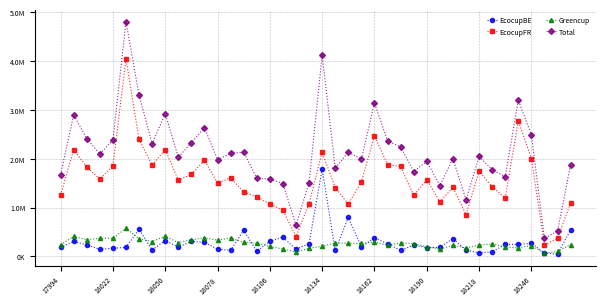

Reading right to left, what are all the values shown in this chart?

EcocupBE: 543503.8	45992.8	69516.8	267364.7	245874.6	246576.7	92638.4	73564.5	127144.0	364895.5	182271.8	180330.3	228821.9	125010.5	256629.1	380630.8	195779.4	796269.1	121636.9	1786235.1	263232.1	145570.7	394324.9	310375.6	104911.5	532773.2	125251.2	146688.1	285520.4	305971.8	189973.0	324875.4	132429.2	553552.6	184744.4	165789.3	142498.2	237369.7	305684.2	183782.4
EcocupFR: 1092217.9	369736.2	233588.2	1999941.3	2773401.1	1192661.9	1425892.6	1741679.6	855723.6	1410544.7	1118624.8	1566844.7	1247488.1	1841059.9	1878977.7	2466886.7	1526503.5	1068964.9	1407792.4	2130445.8	1077979.8	406364.7	944422.3	1071996.3	1223223.4	1316425.8	1608666.3	1500549.7	1967909.3	1679894.1	1559241.3	2186191.3	1868421.7	2392021.9	4040931.9	1845931.5	1580339.5	1829501.6	2183681.9	1253421.9
Greencup: 242231.7	101221.9	64783.5	221463.0	176391.3	192050.1	255297.0	230329.1	173007.1	227236.9	148006.5	196666.3	260619.4	275963.9	227064.2	293489.7	265178.0	269127.1	273972.8	208073.5	164778.8	87113.6	151851.2	202221.9	271321.7	284763.7	374710.3	330066.8	381303.5	339189.7	281138.8	411977.8	303775.7	358645.7	575227.3	371956.9	369713.7	343211.1	406763.6	238336.1
Total: 1877953.3	516950.8	367888.5	2488769.0	3195667.1	1631288.6	1773828.0	2045573.2	1155874.7	2002677.1	1448903.1	1943841.3	1736929.4	2242034.4	2362671.0	3141007.3	1987460.9	2134361.1	1803402.1	4124754.4	1505990.7	639048.9	1490598.5	1584593.8	1599456.6	2133962.6	2108627.9	1977304.6	2634733.2	2325055.6	2030353.1	2923044.4	2304626.5	3304220.2	4800903.5	2383677.7	2092551.4	2410082.5	2896129.7	1675540.4